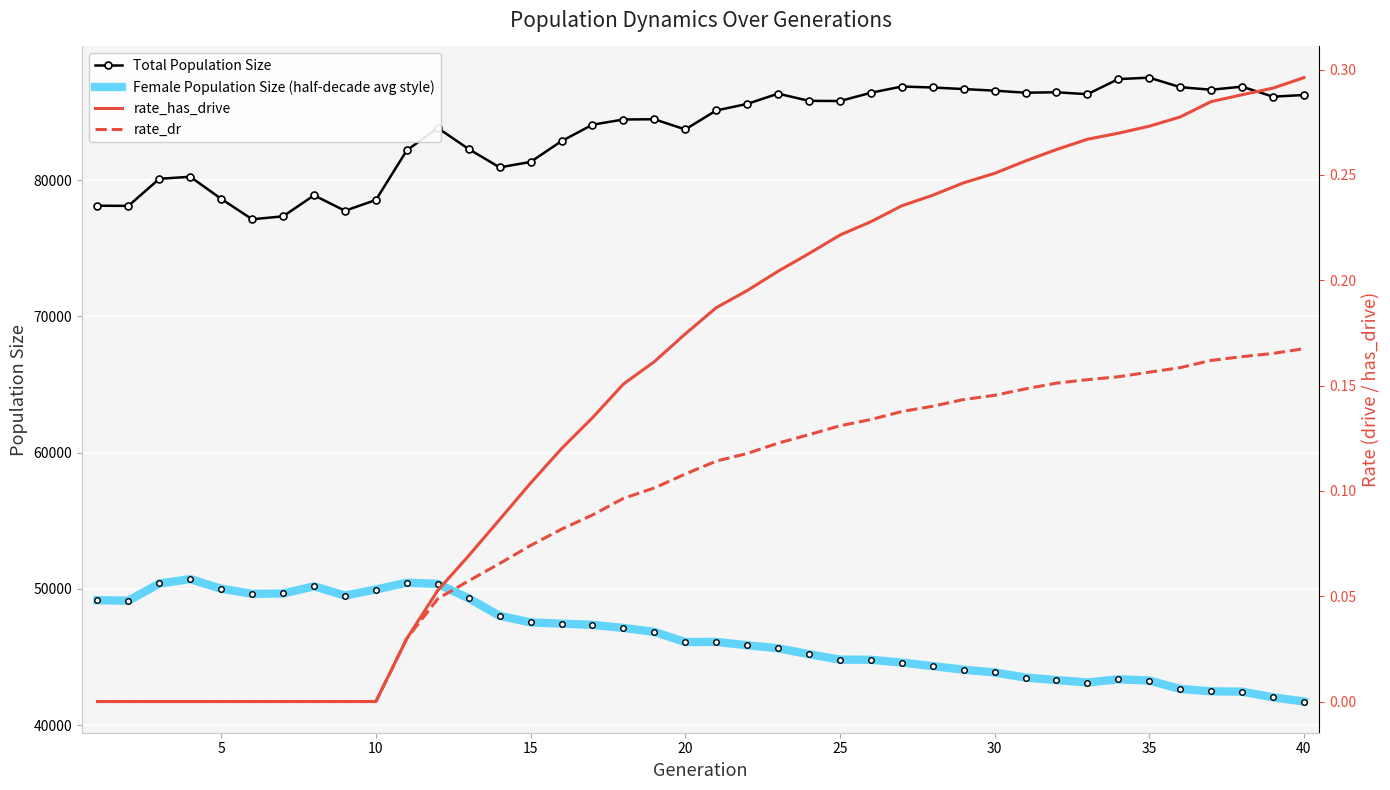

What is the minimum value for Total Population Size?

77135